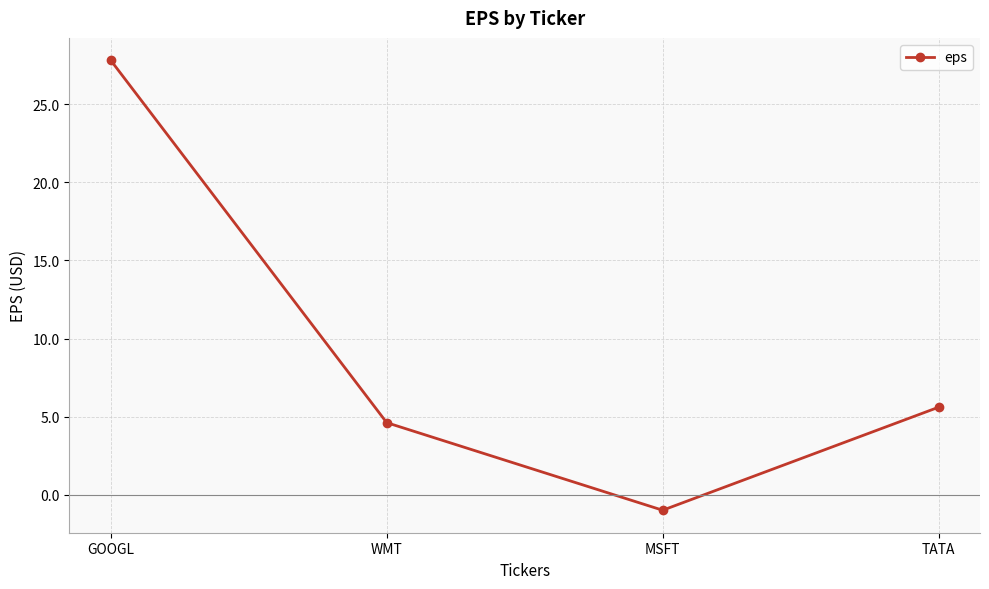

Reading left to right, list all the values displayed in this chart.

27.8	4.6	-1.0	5.6